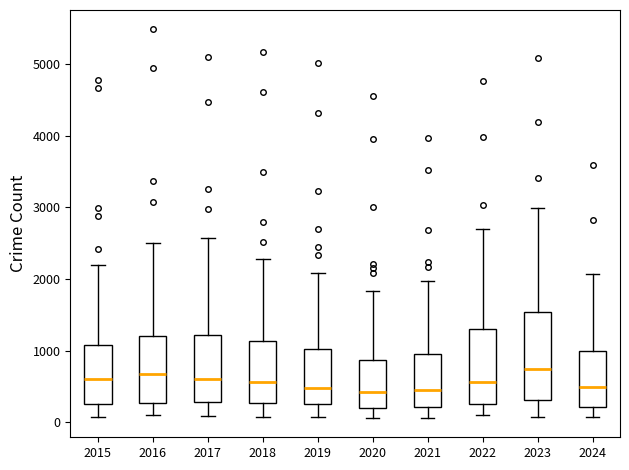

Reading left to right, transcribe this box plot: for each box, give where its median line is, the range the box spans, and where its two whiskers end, as read against the y-axis. The values are not printed on the chart, so give them approximately, as read against the axis.

2015: median 600, box 300 to 1100, whiskers 100 to 2200
2016: median 700, box 300 to 1200, whiskers 100 to 2500
2017: median 600, box 300 to 1200, whiskers 100 to 2600
2018: median 600, box 300 to 1100, whiskers 100 to 2300
2019: median 500, box 300 to 1000, whiskers 100 to 2100
2020: median 400, box 200 to 900, whiskers 100 to 1800
2021: median 500, box 200 to 900, whiskers 100 to 2000
2022: median 600, box 300 to 1300, whiskers 100 to 2700
2023: median 700, box 300 to 1500, whiskers 100 to 3000
2024: median 500, box 200 to 1000, whiskers 100 to 2100